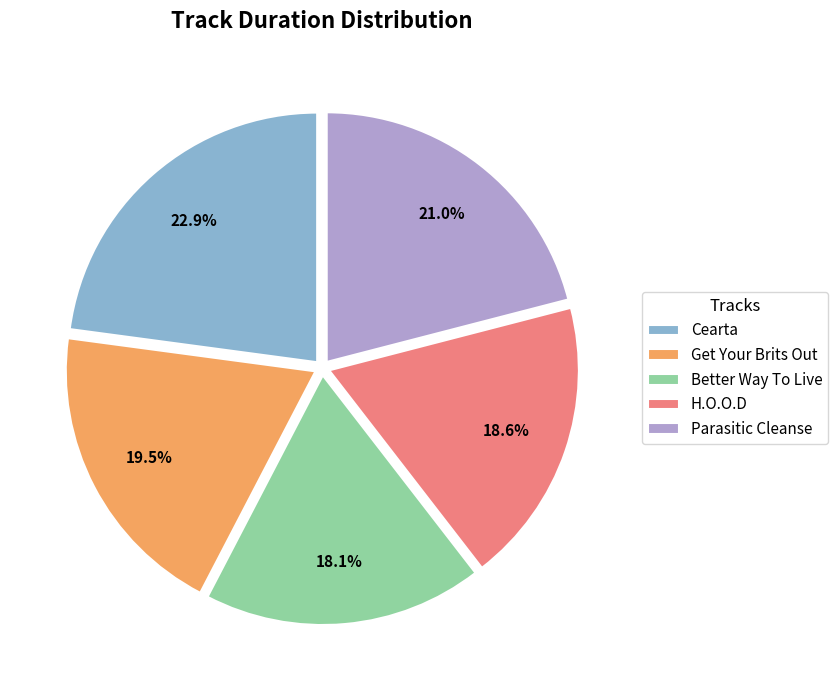

Is there any slice that represents more than half of the pie?

No